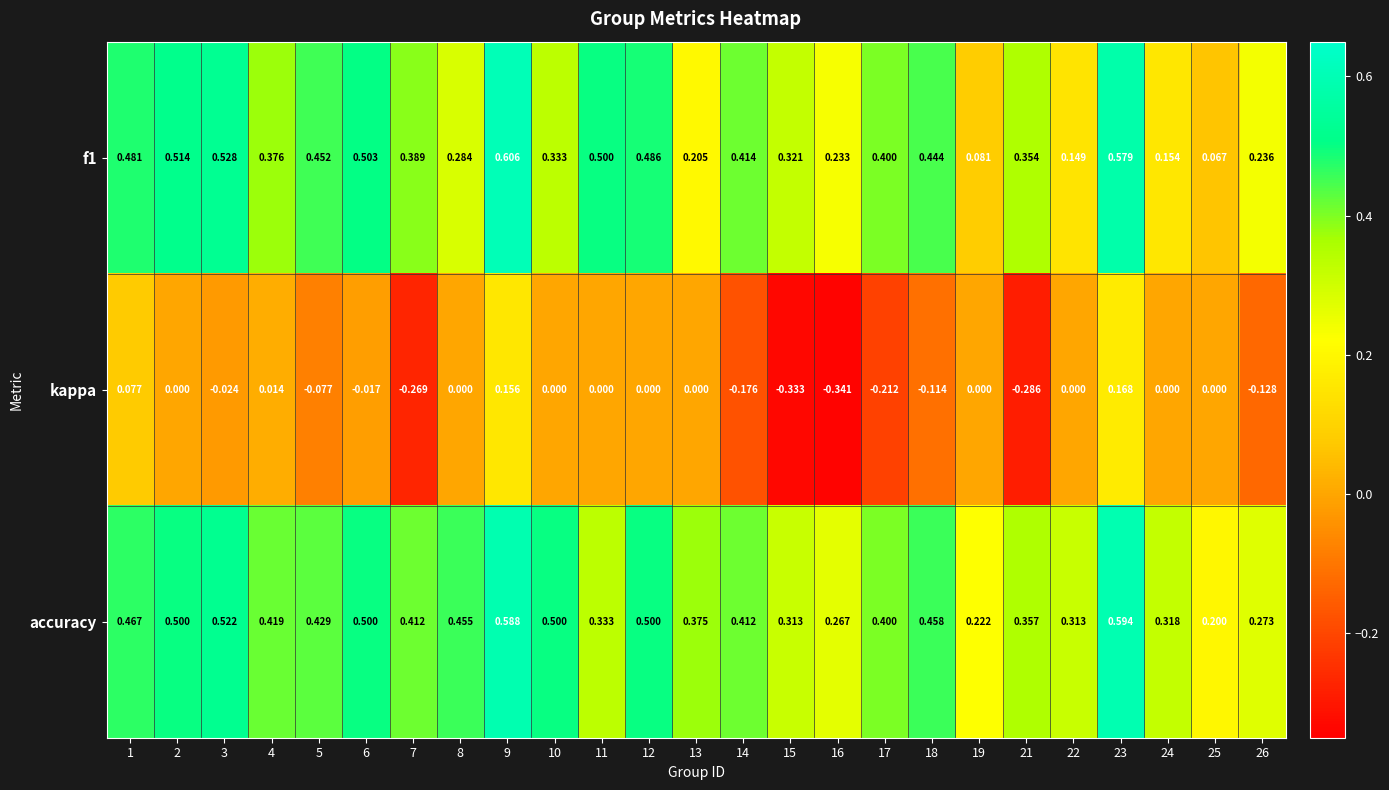

Is the value of f1 at 26 greater than the value of accuracy at 24?

No